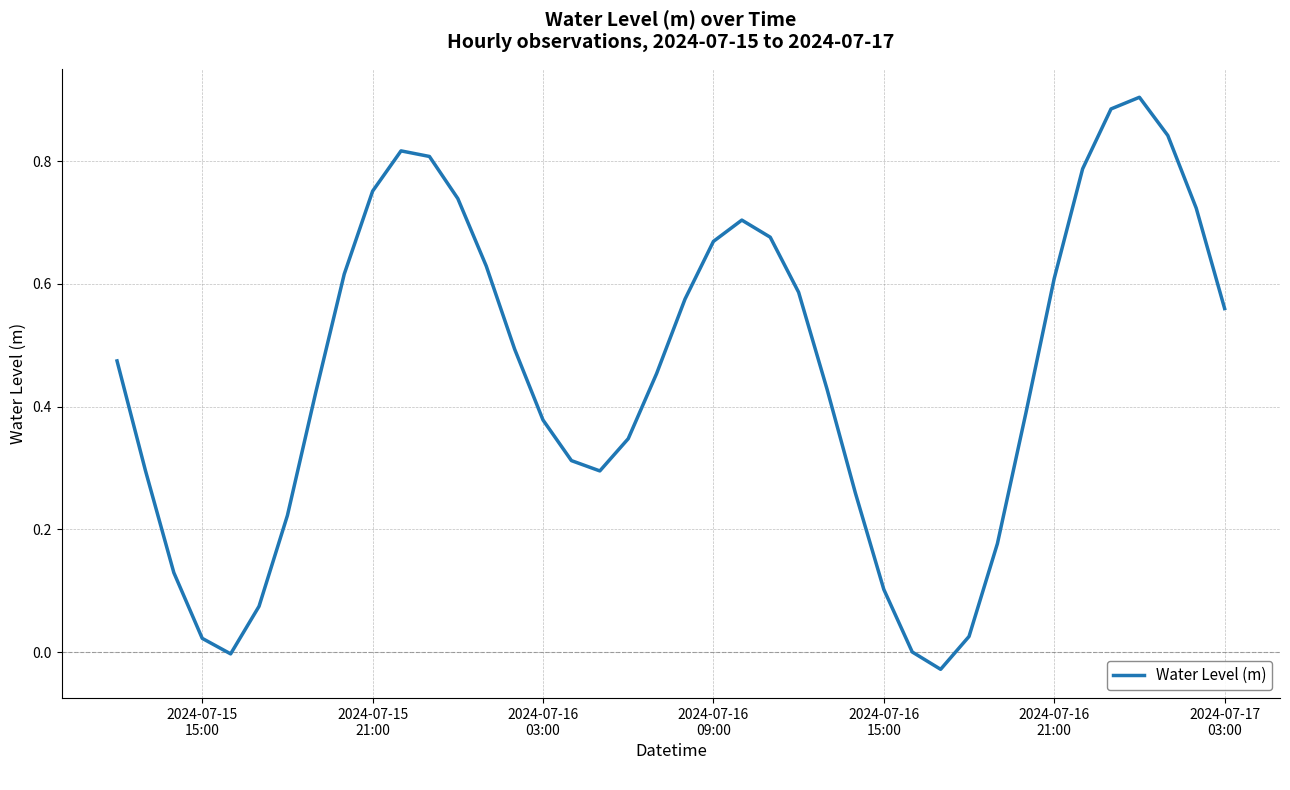

How many lines are shown in the chart?

1